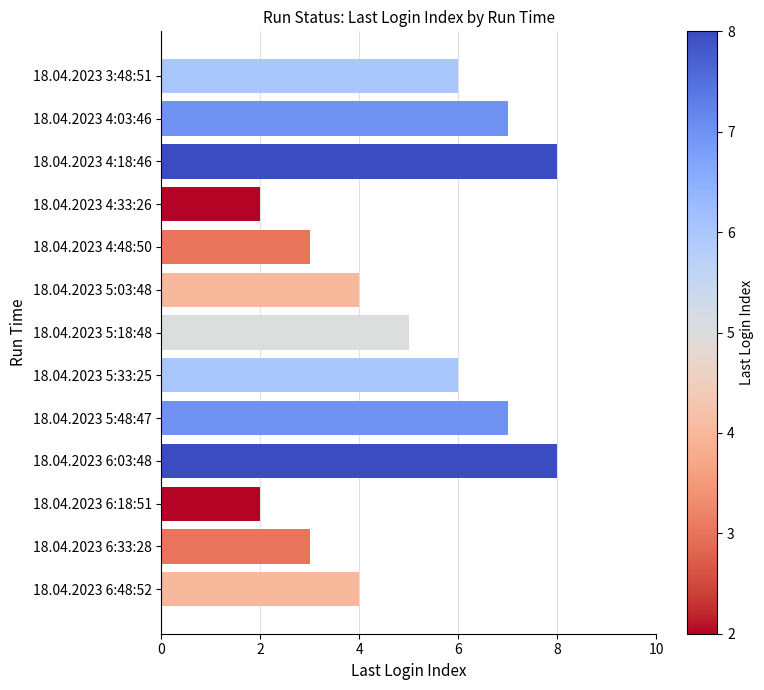

Count the number of data series in this chart.

1